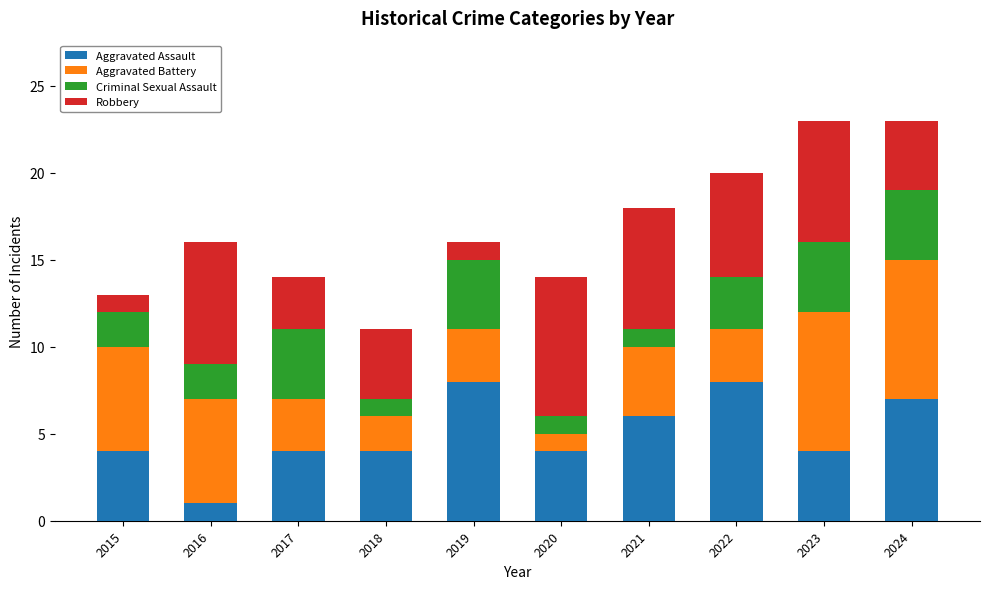

What is the total value across all series at 2020?

14